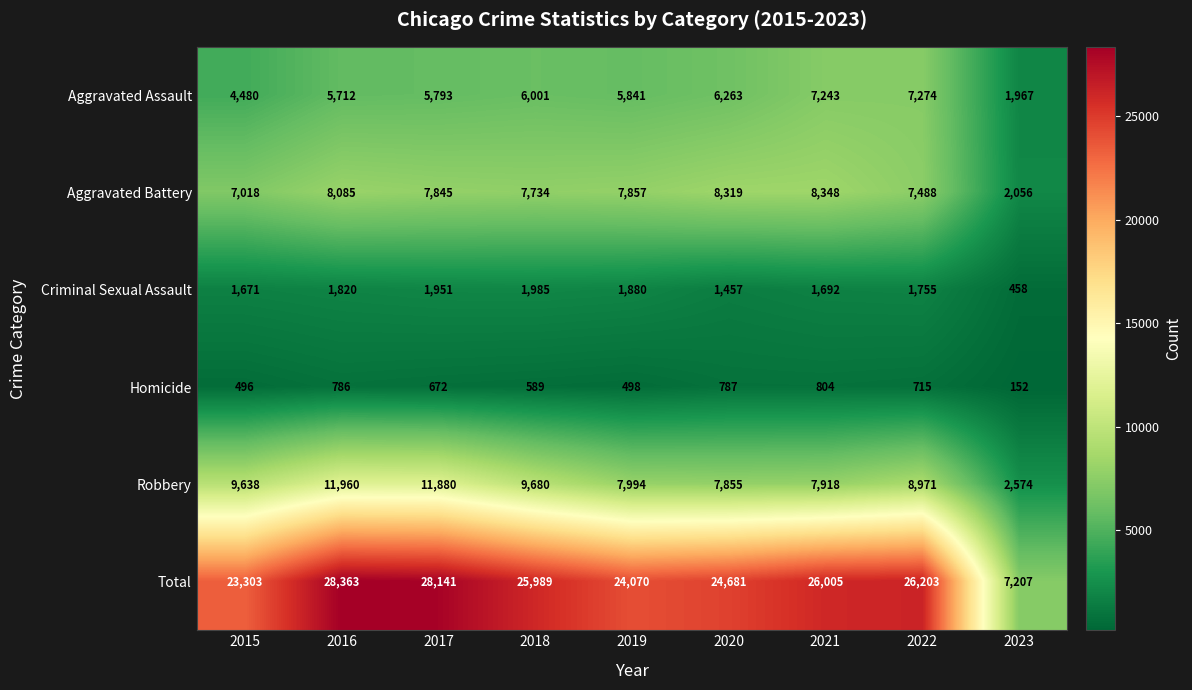

Is it true that Total equals 26203 at 2022?

True